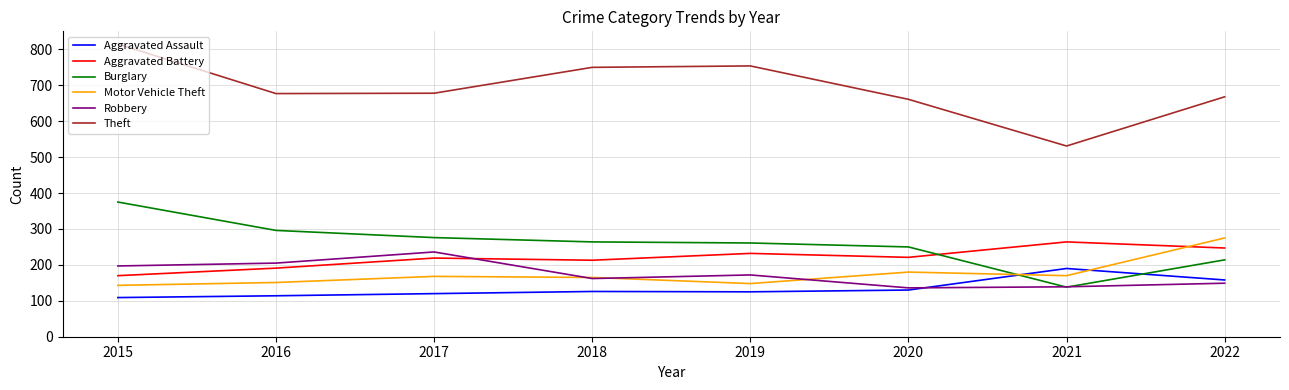

Where is Motor Vehicle Theft nearest to the value 209?

2020